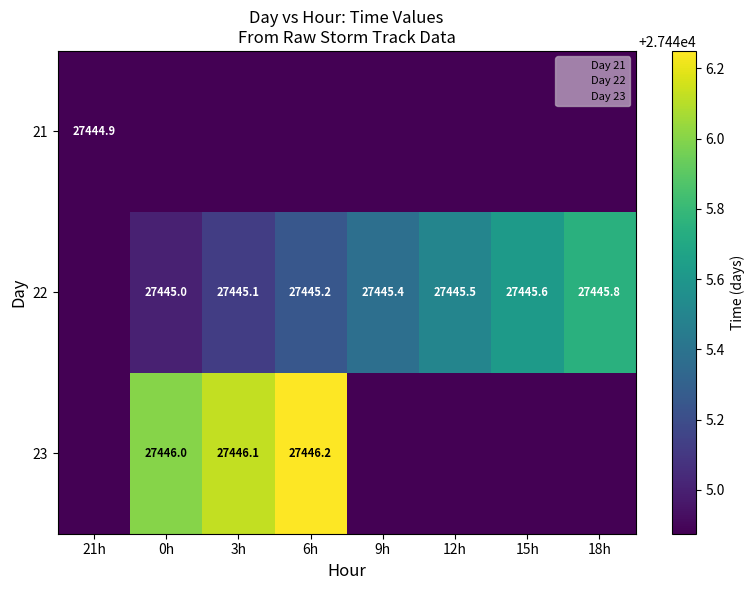

What is the difference between the 22 values at 0h and 3h?

0.1